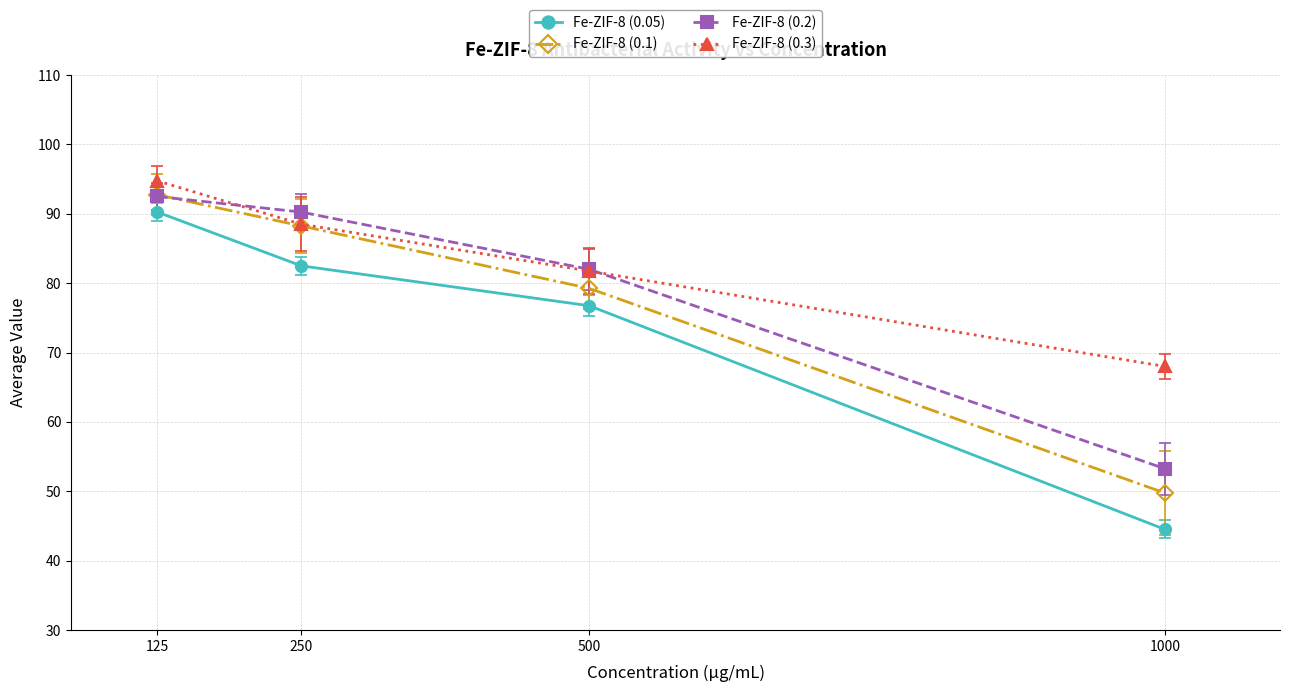

Where is Fe-ZIF-8 (0.2) nearest to the value 72?

500